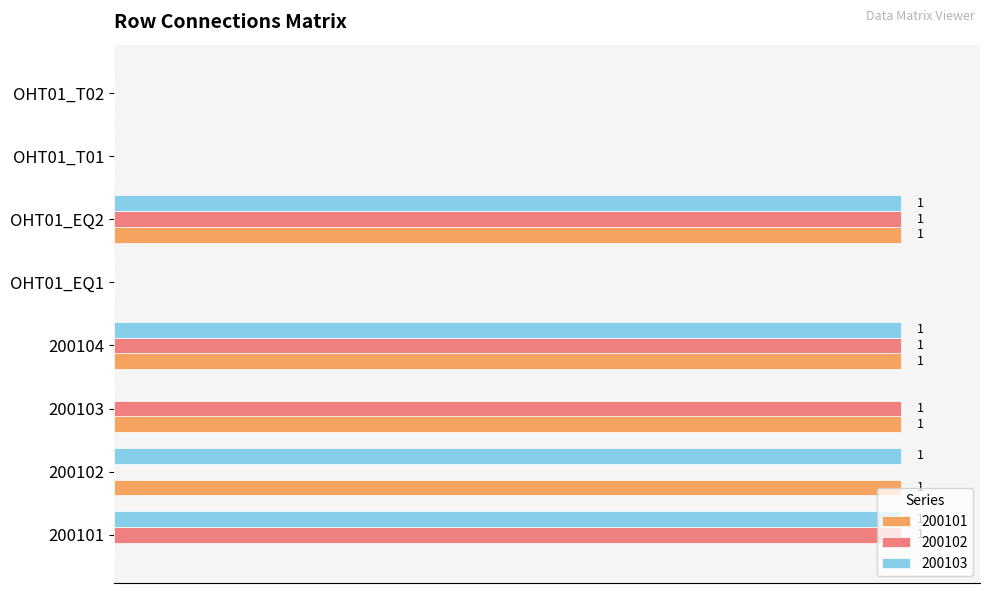

Is the value of 200103 at 200103 greater than the value of 200102 at 200101?

No